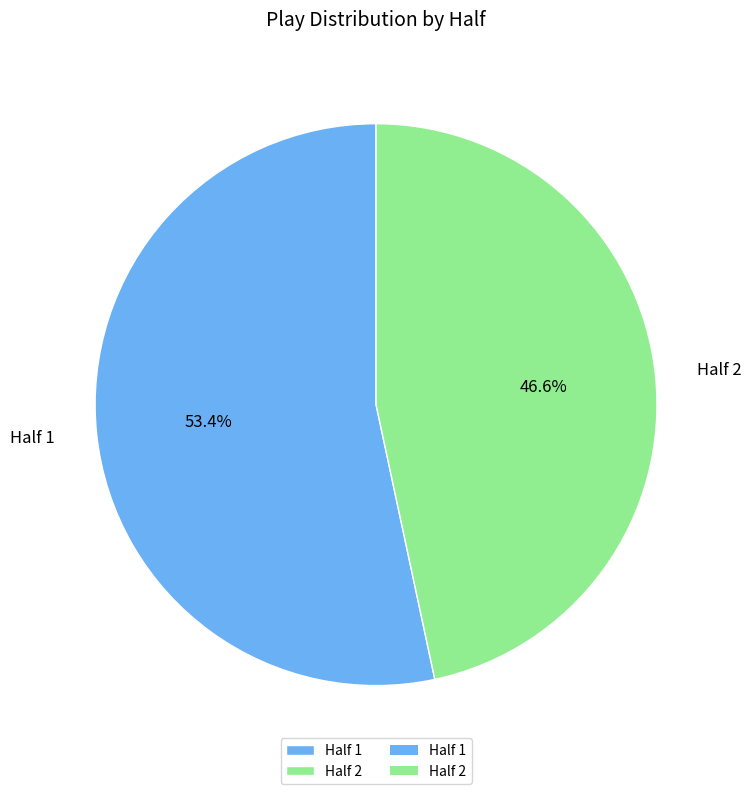

Which has a higher value, Half 2 or Half 1?

Half 1